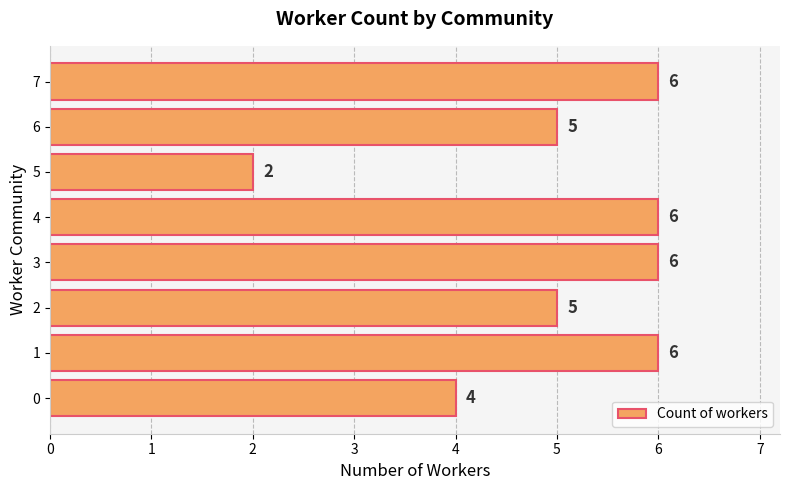

Approximately how many times larger is the value at 2 compared to 1?

0.8